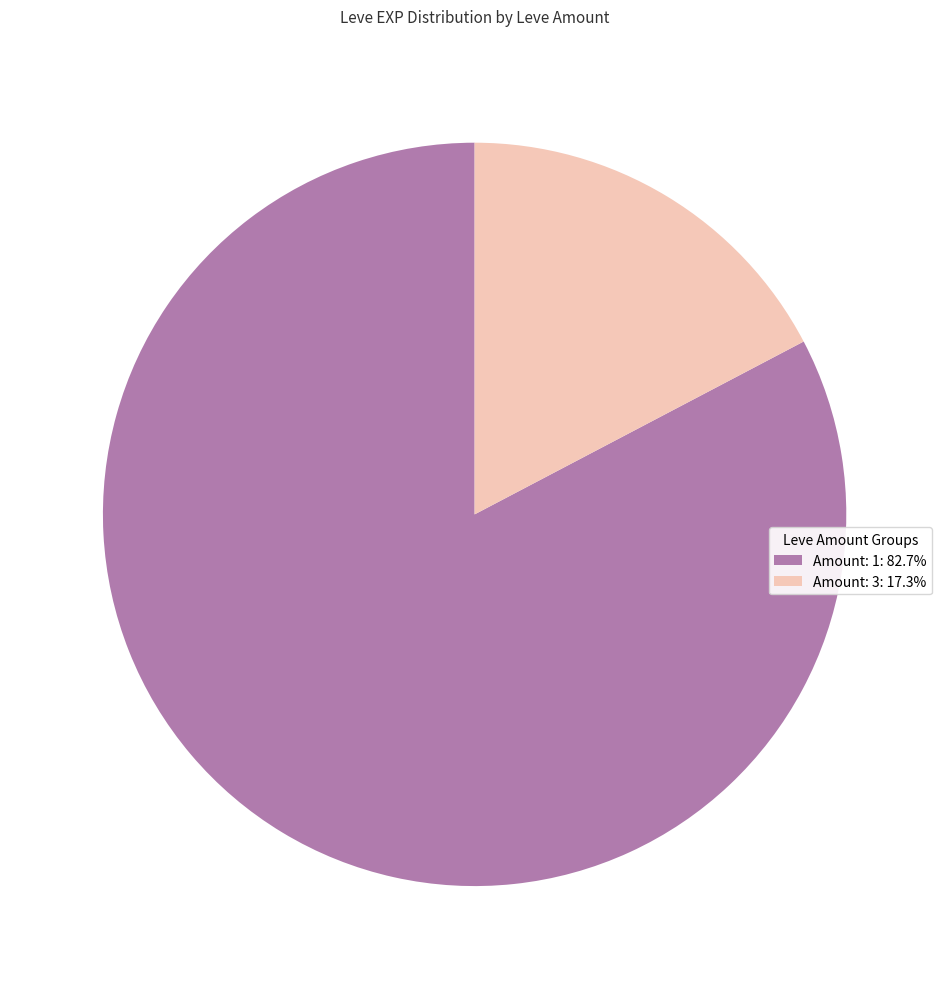

Does any single category account for the majority?

Yes